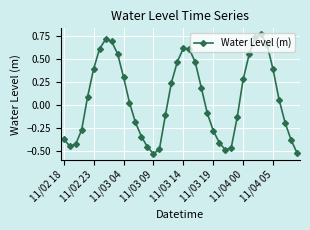

How many interior local peaks (higher than both neighbors) does the data have?

3